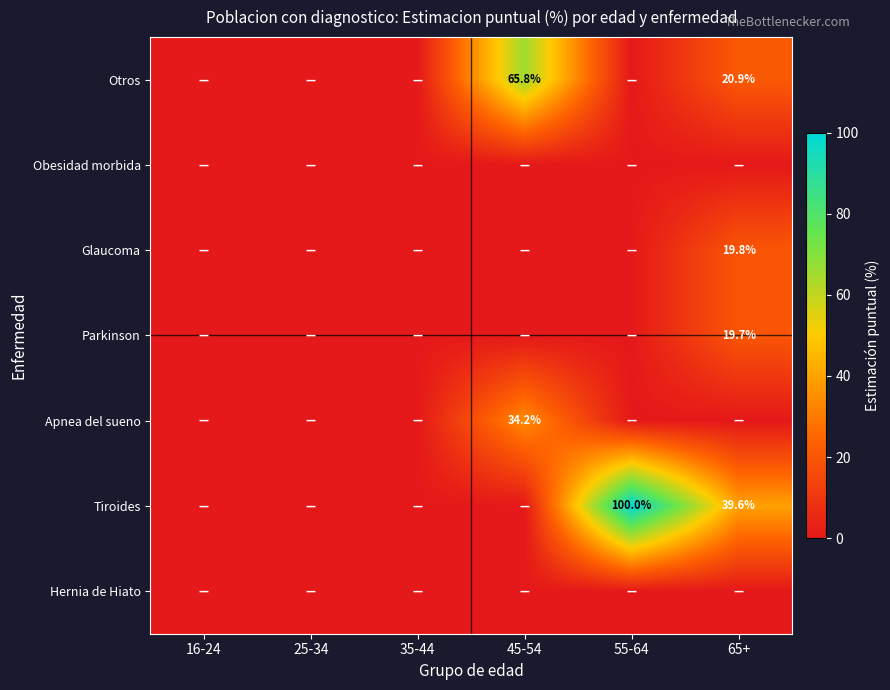

What is the difference between the highest and lowest values at 45-54?

65.8